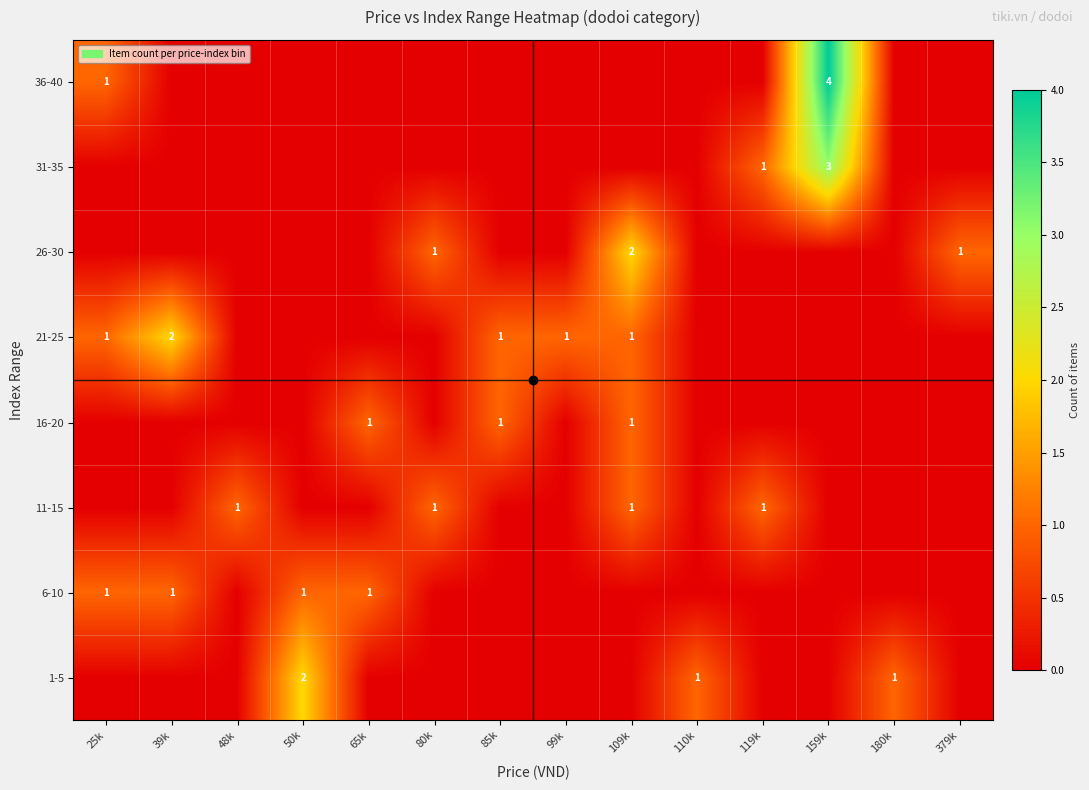

How many values in the 1-5 series exceed 0?

3